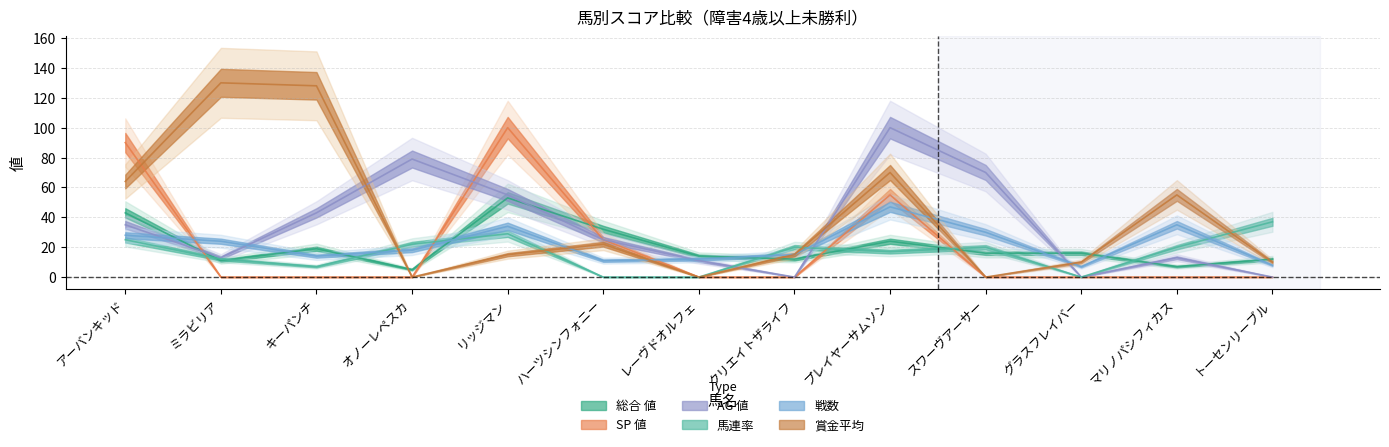

At which label does SP 値 reach its peak?

リッジマン